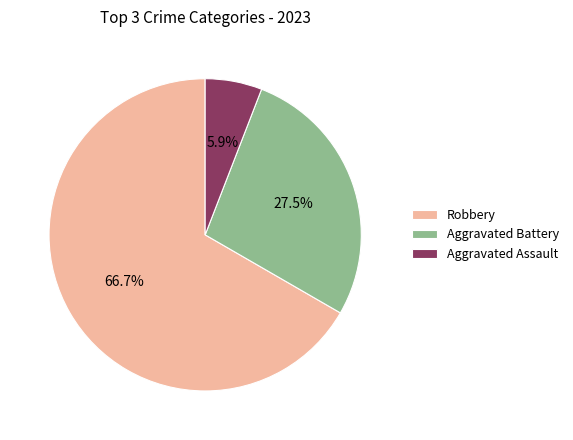

True or false: Robbery accounts for 67% of the total.

True